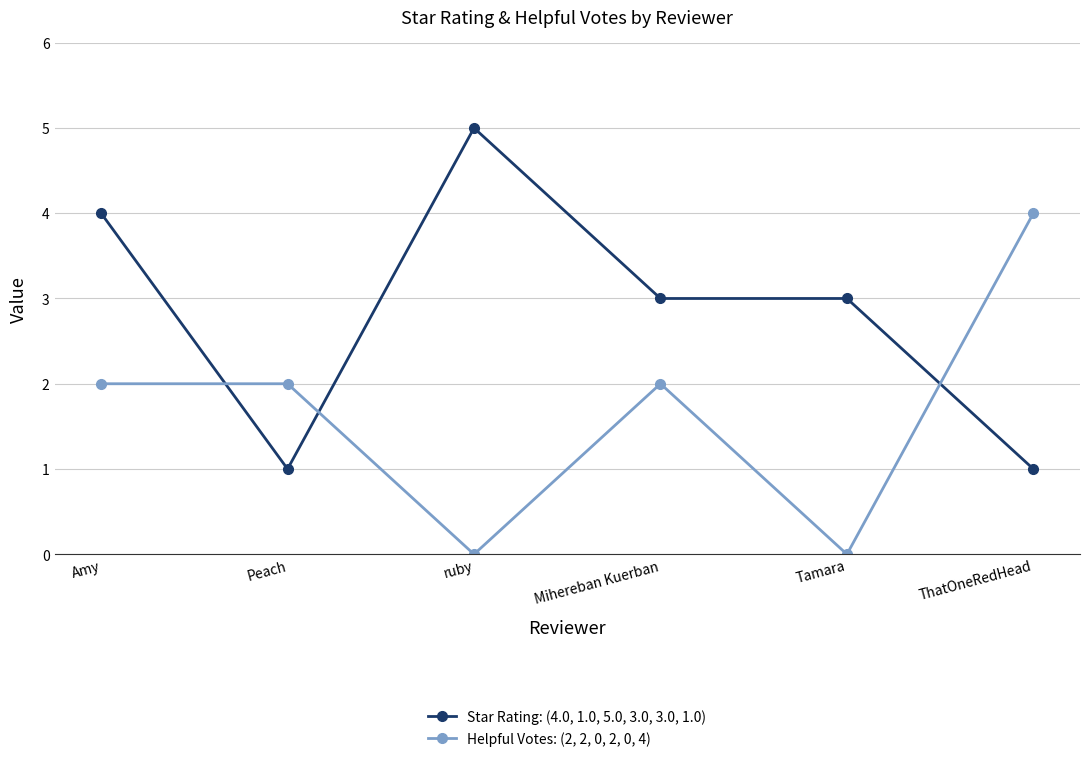

How many intersections are there between Helpful Votes: (2, 2, 0, 2, 0, 4) and Star Rating: (4.0, 1.0, 5.0, 3.0, 3.0, 1.0)?

3